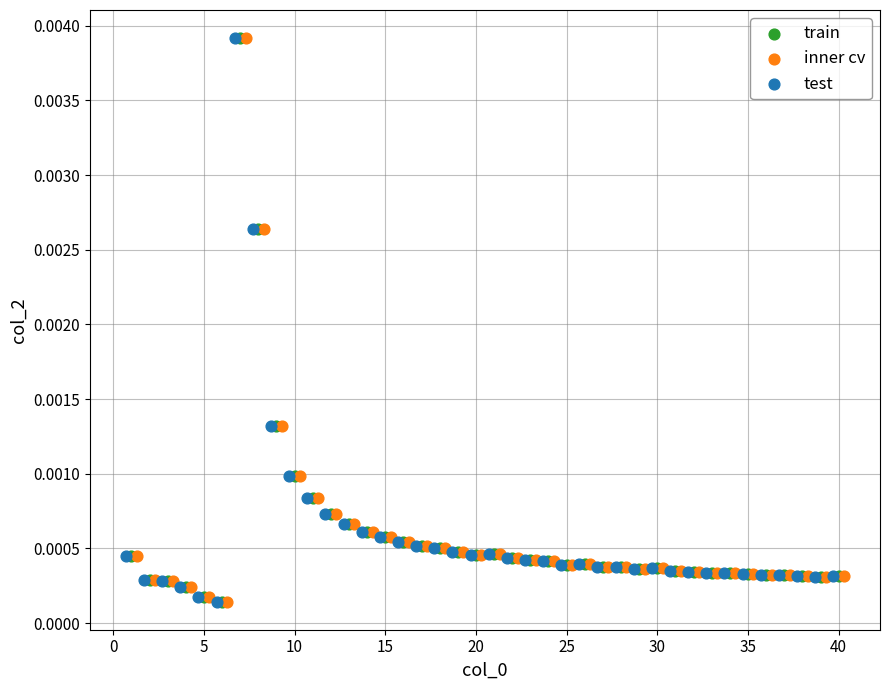

What are all the series names shown in the legend?

train, inner cv, test